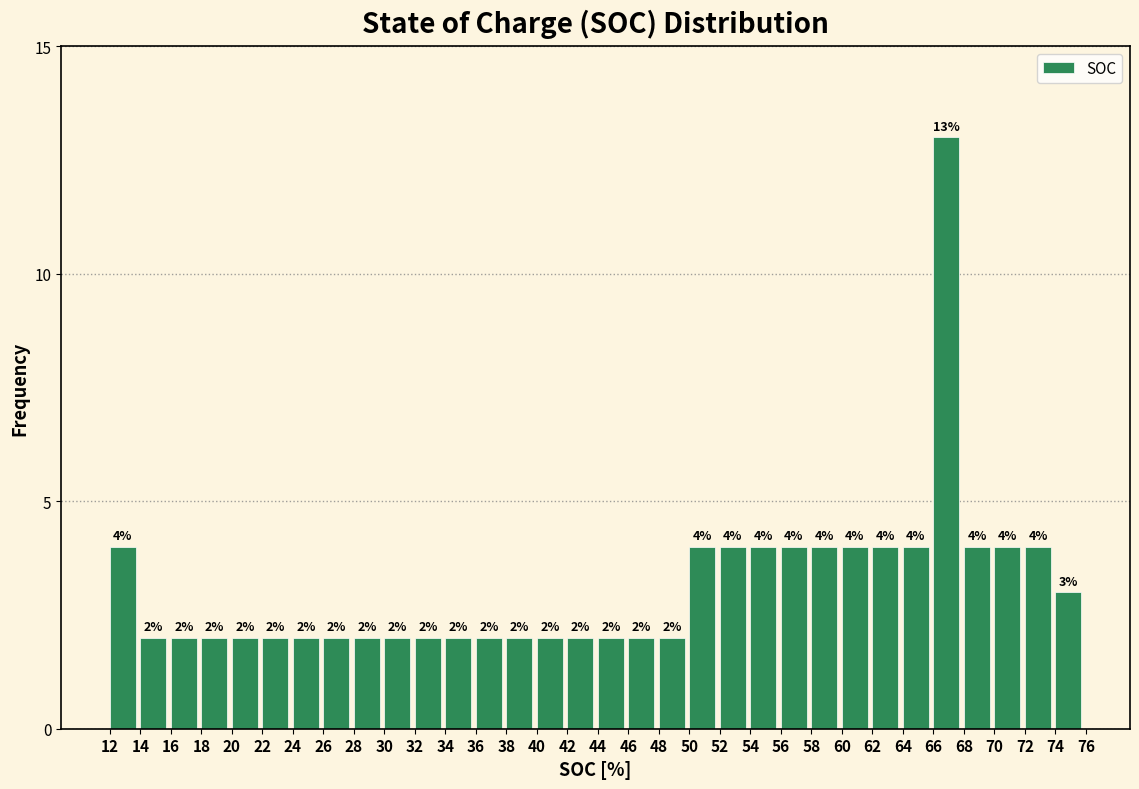

Which range on the x-axis has the tallest bar?

66 to 68